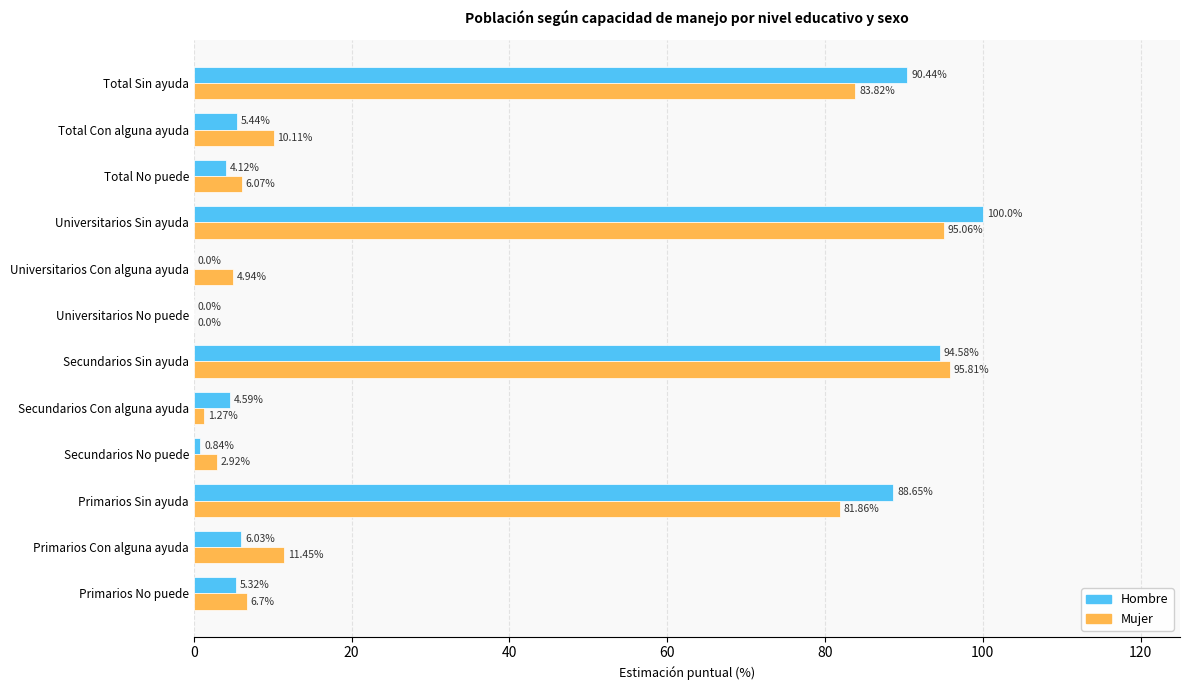

Which category has the highest value in the Hombre series?

Universitarios Sin ayuda